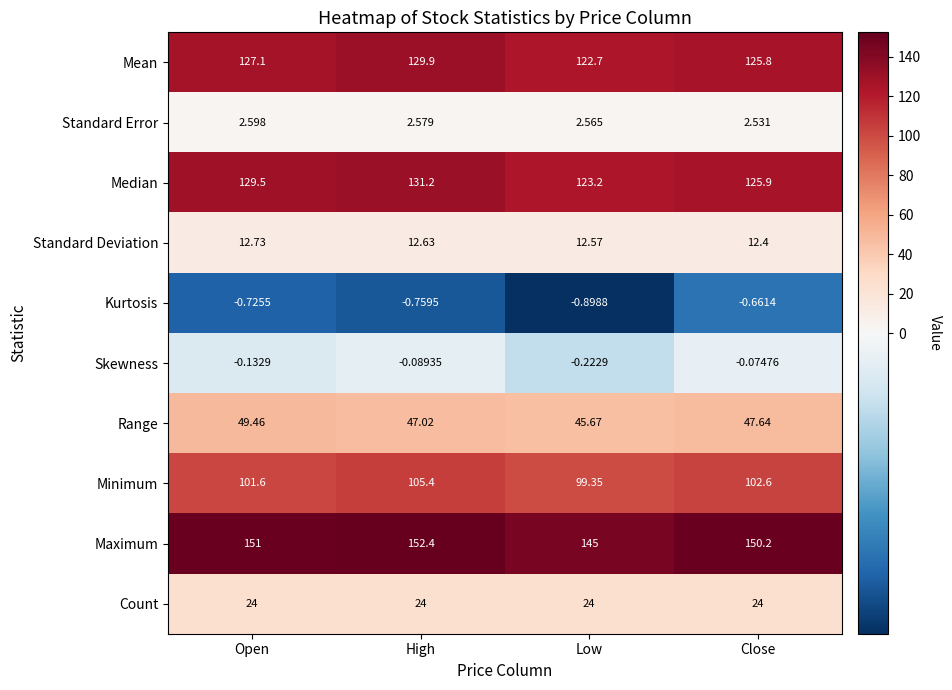

Is the value of Standard Error at Close greater than the value of Minimum at High?

No